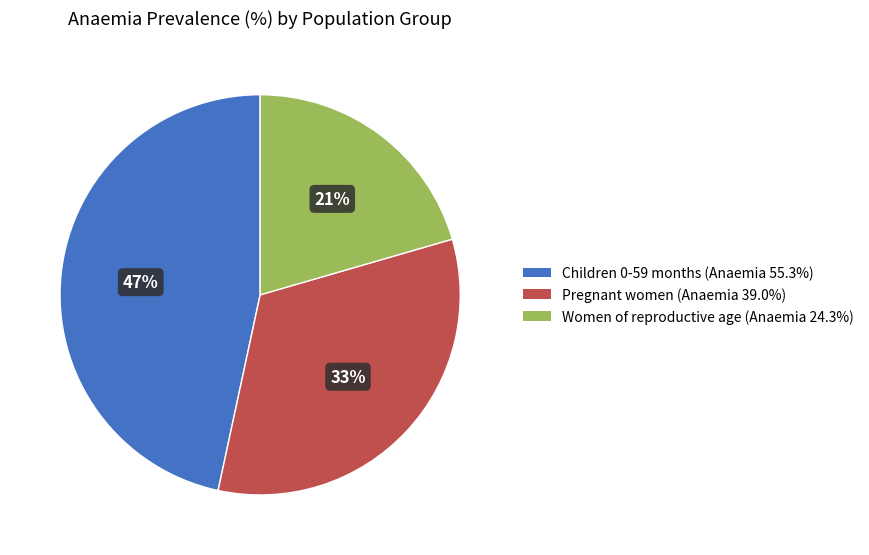

Combined, do Children 0-59 months and Pregnant women account for over 50%?

Yes